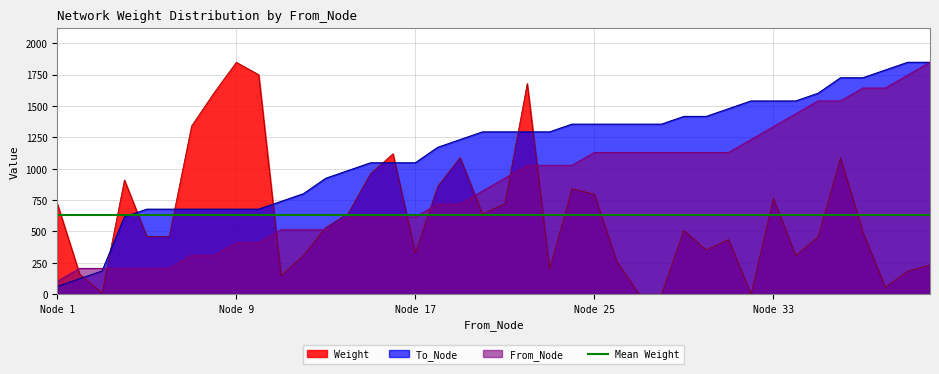

Does the chart have visible grid lines?

Yes